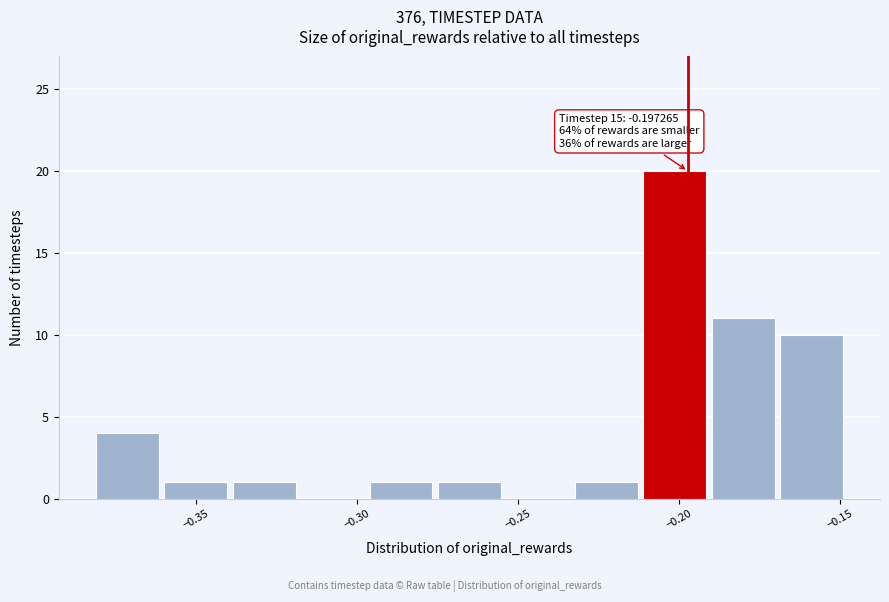

Over which range of the x-axis is the bar tallest?

-0.210 to -0.190